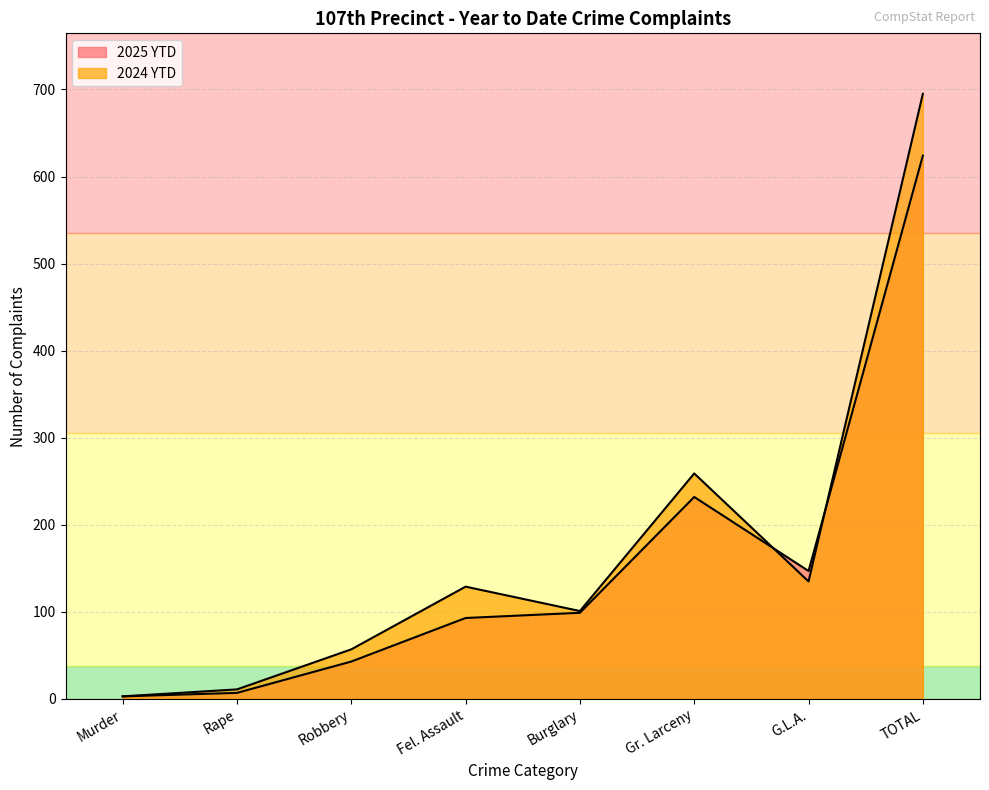

The value of 2025 YTD at G.L.A. is 241. True or false?

False